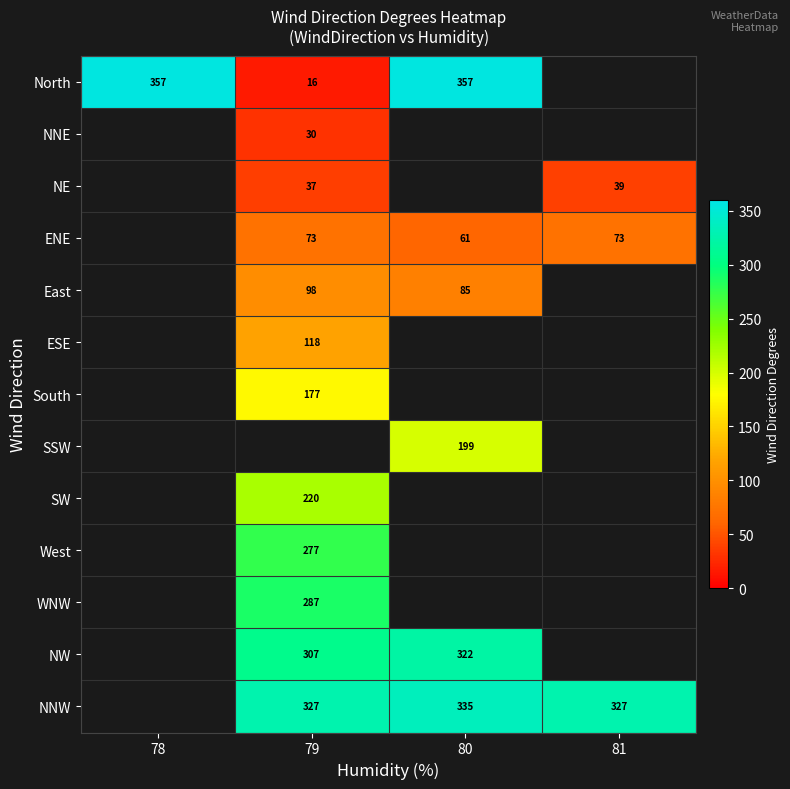

At how many categories does at least one series exceed 275?

4